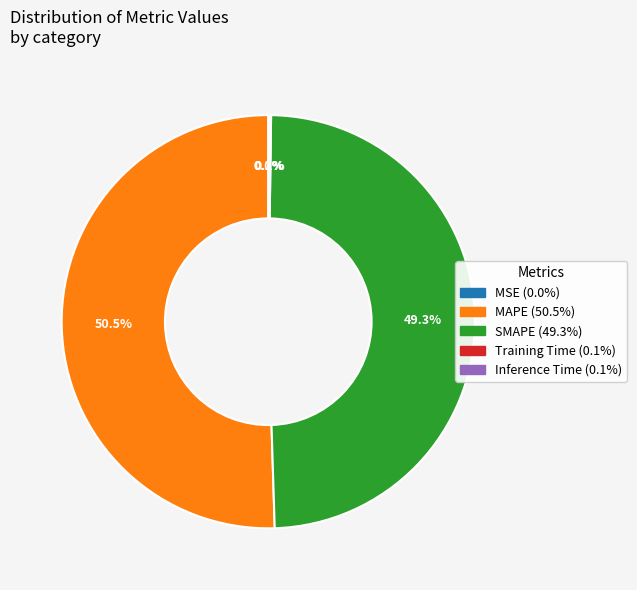

Is there any slice that represents more than half of the pie?

Yes